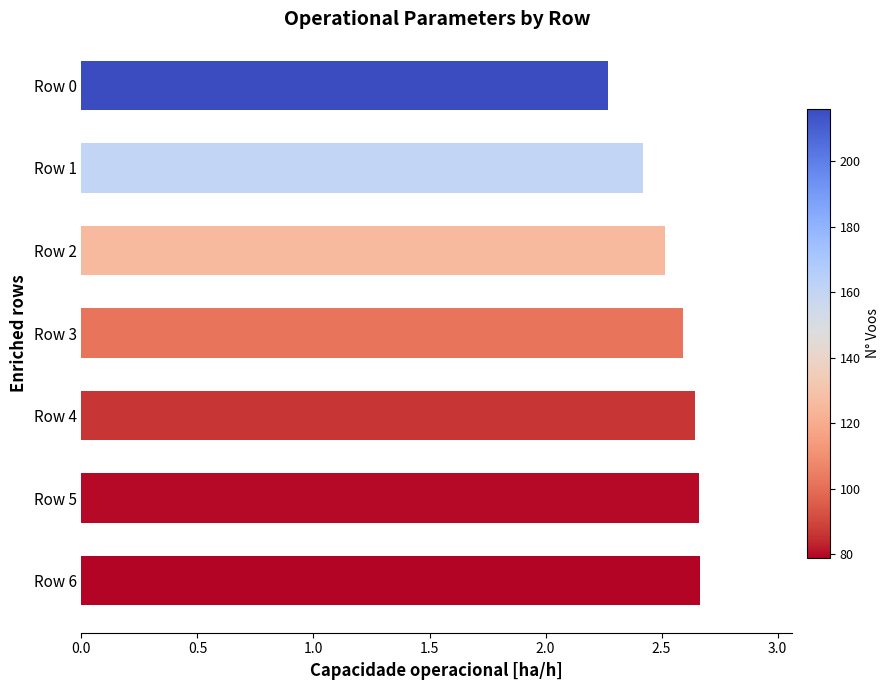

How many values are between 2 and 3?

7